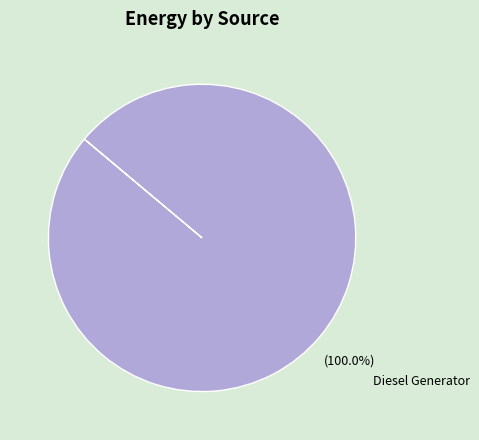

Is there any slice that represents more than half of the pie?

Yes